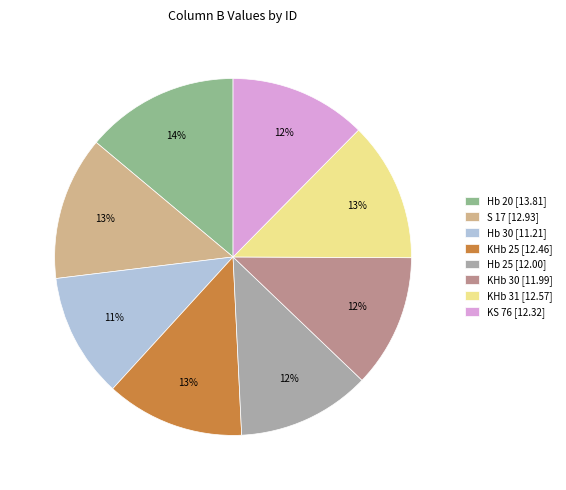

The S 17 slice represents 3% of the pie. True or false?

False